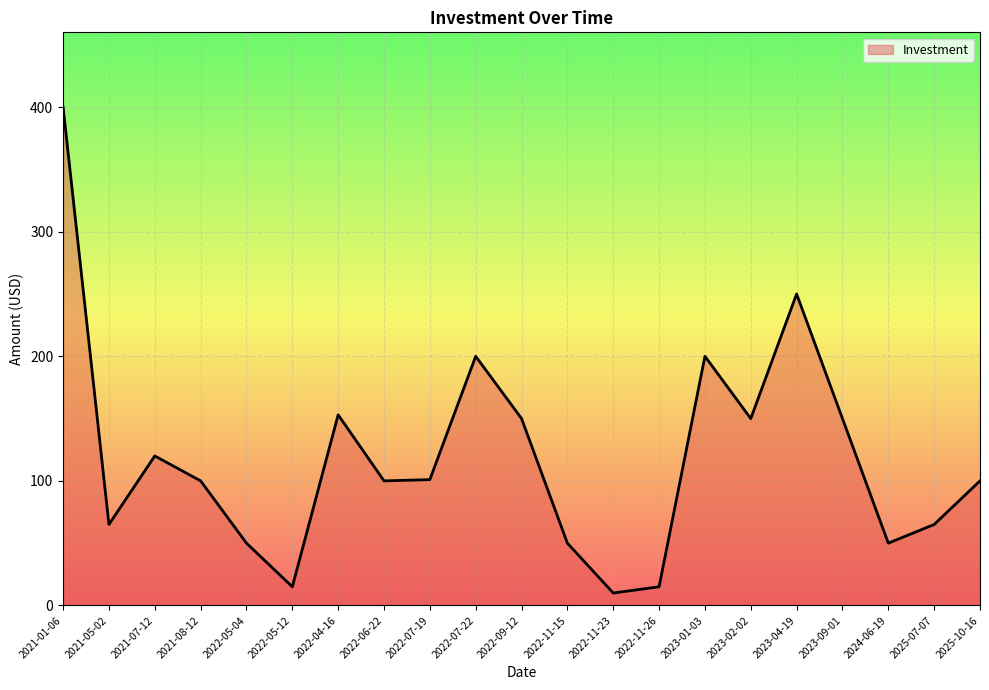

What is the change in value from 2021-08-12 to 2022-11-23?

-90